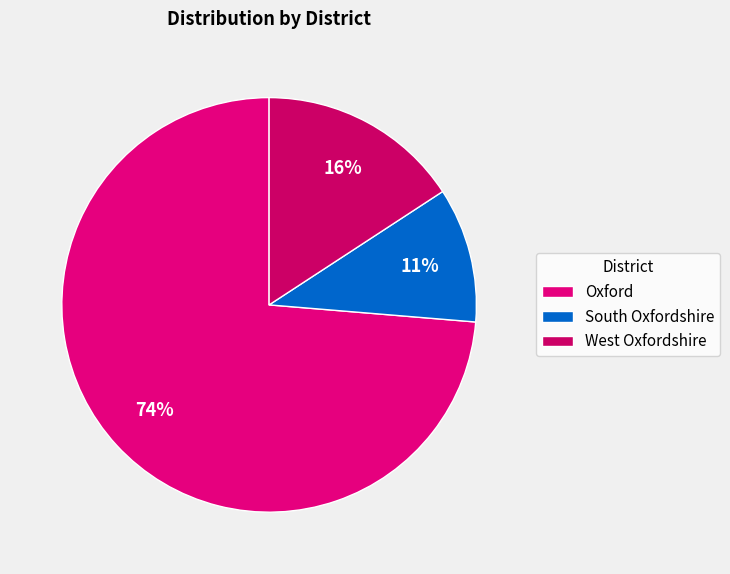

Does Oxford account for over 50% of the chart?

Yes